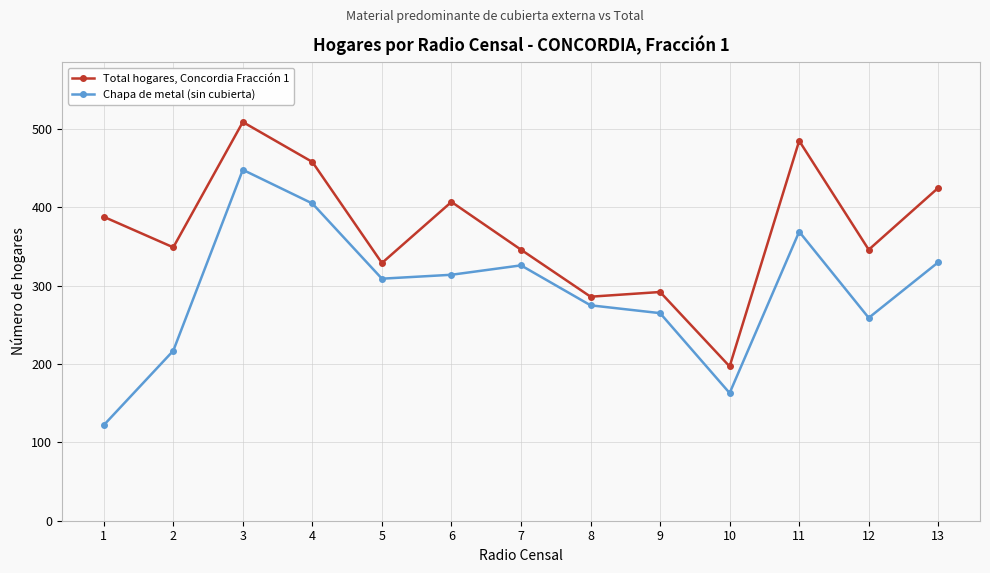

Does the chart have visible grid lines?

Yes